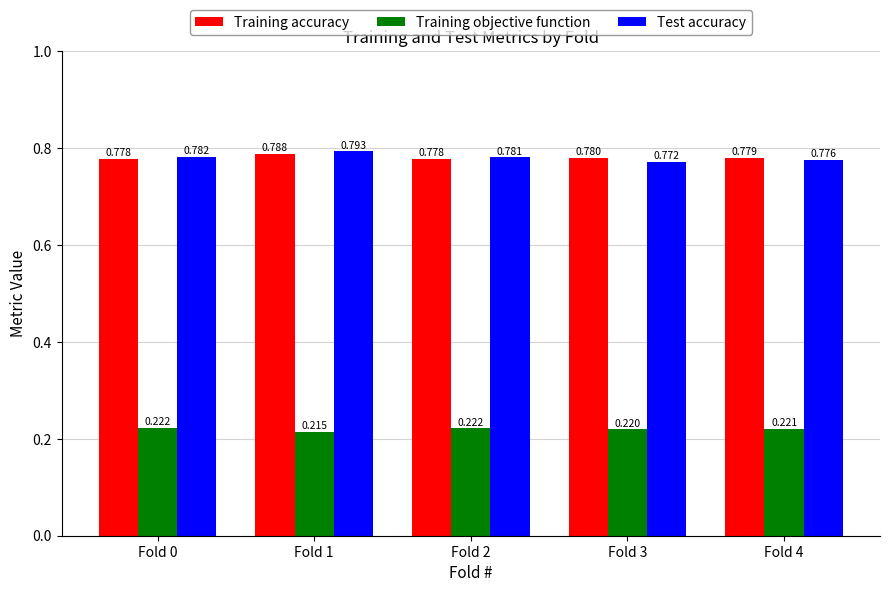

Rank the series by their maximum value, from lowest to highest.

Training objective function, Training accuracy, Test accuracy